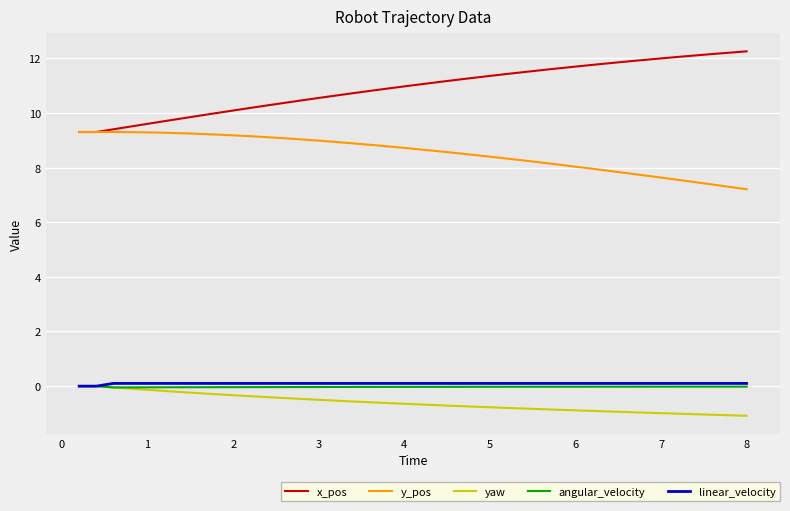

Which series has the largest total across all categories?

x_pos